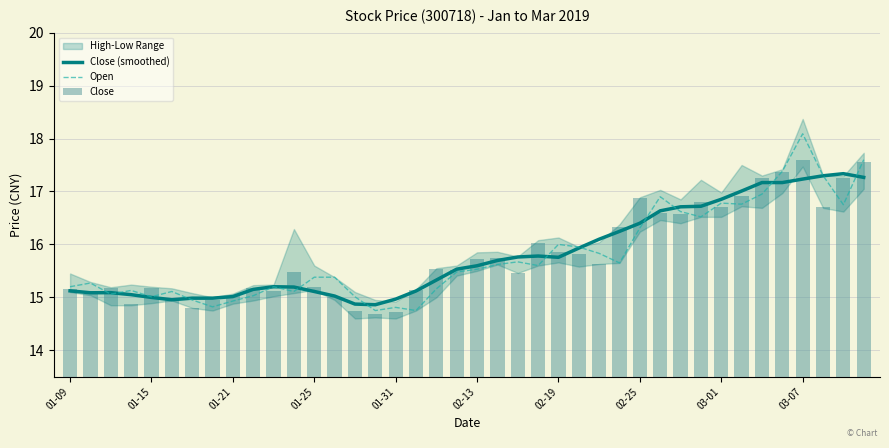

Rank the series by their maximum value, from highest to lowest.

Open, Close, Close (smoothed)